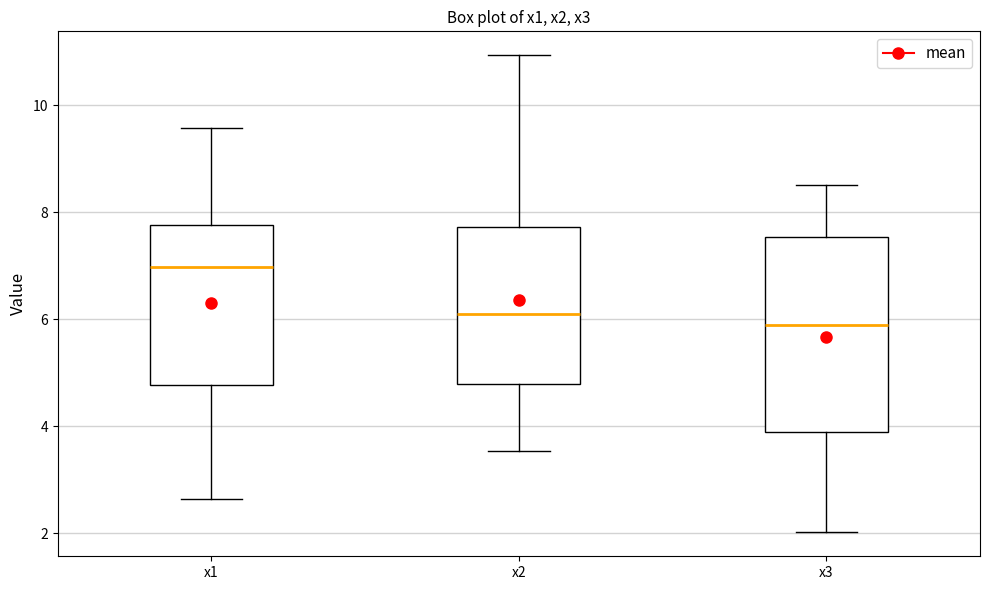

Which box's median line is the highest?

x1